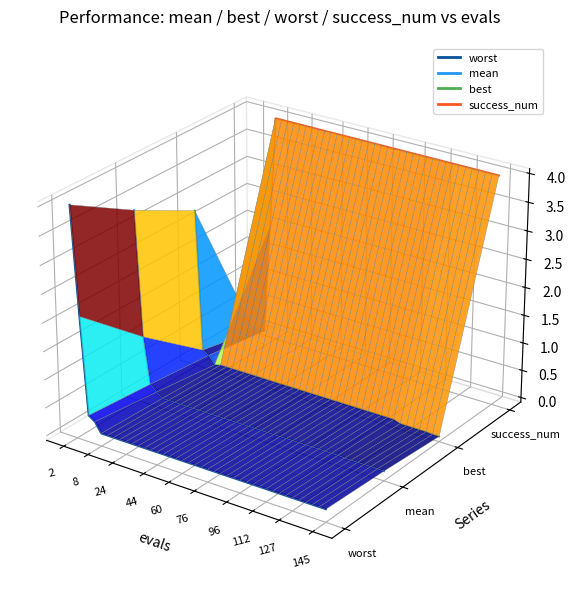

How many values in worst are above zero?

1